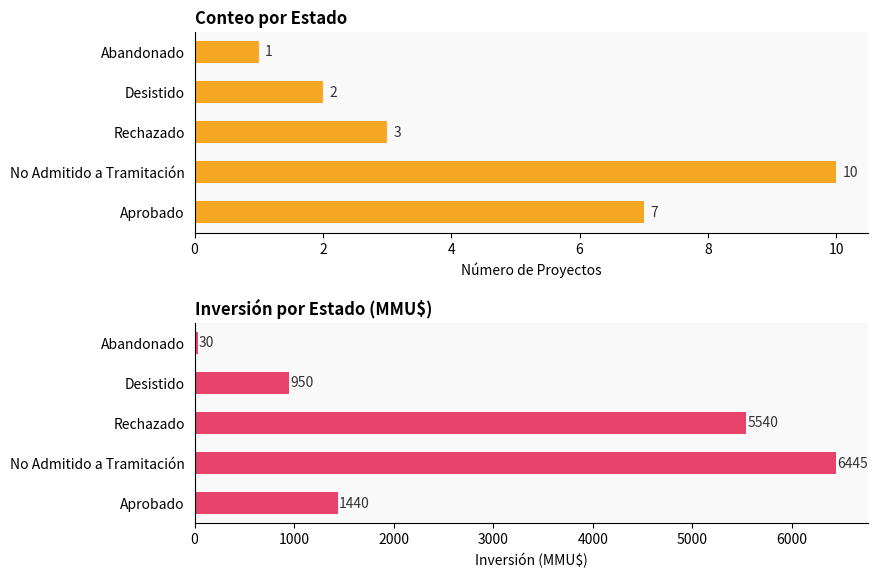

True or false: Count has a value of 7 at Aprobado.

True